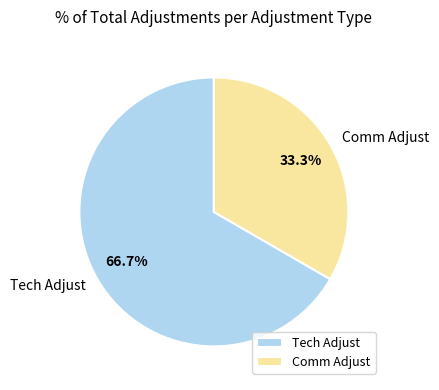

Does any single category account for the majority?

Yes